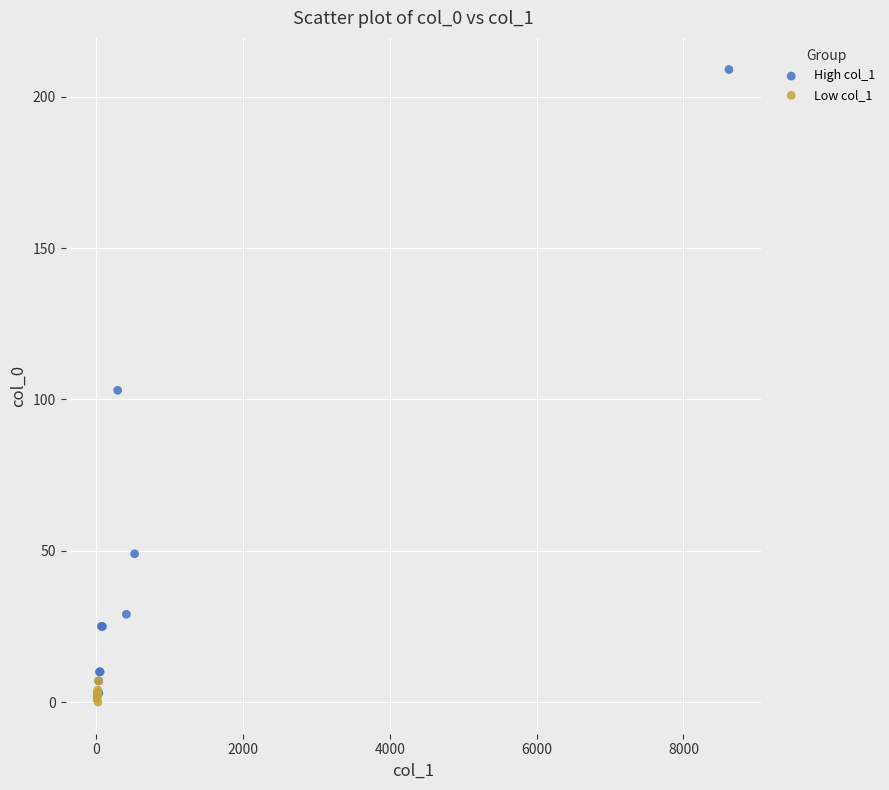

Which series has the largest Y range (max minus min)?

High col_1